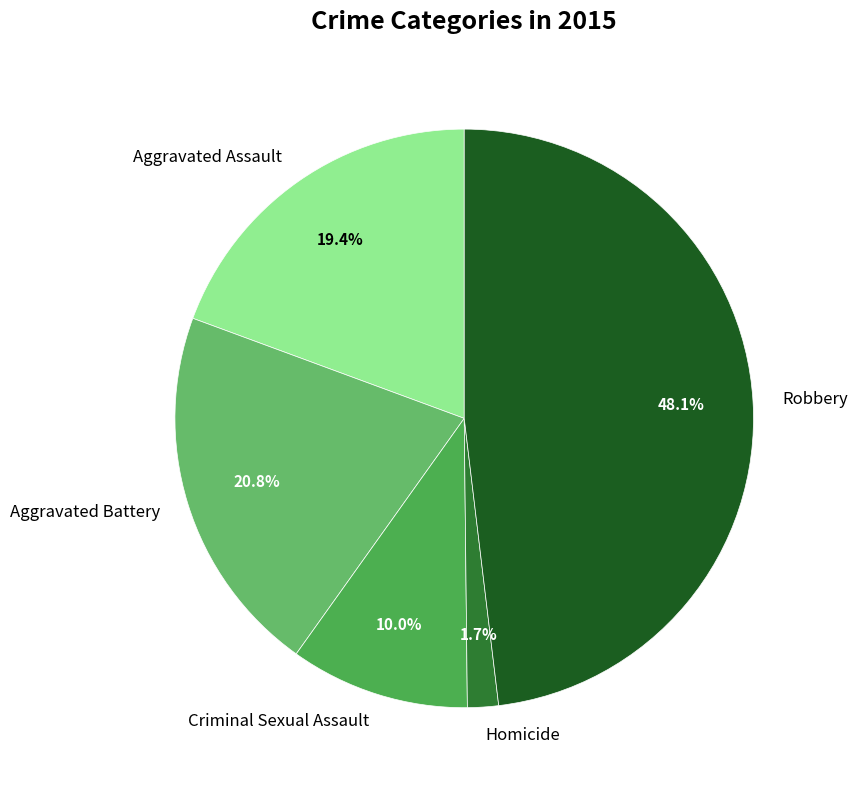

Approximately how many times larger is the value at Aggravated Assault compared to Aggravated Battery?

0.9